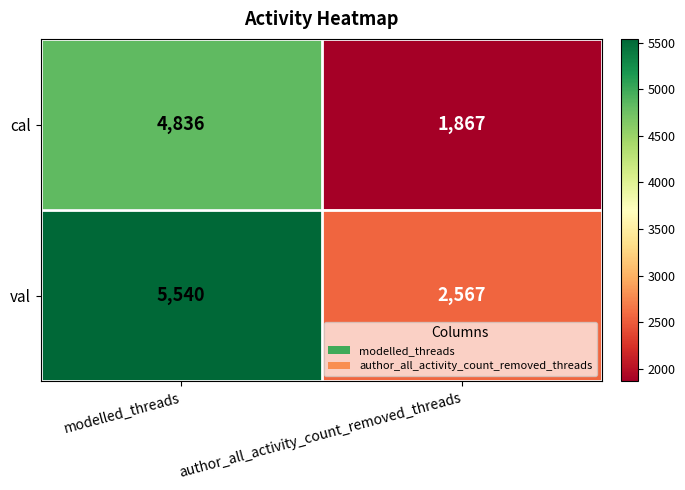

Rank the series by their maximum value, from highest to lowest.

val, cal